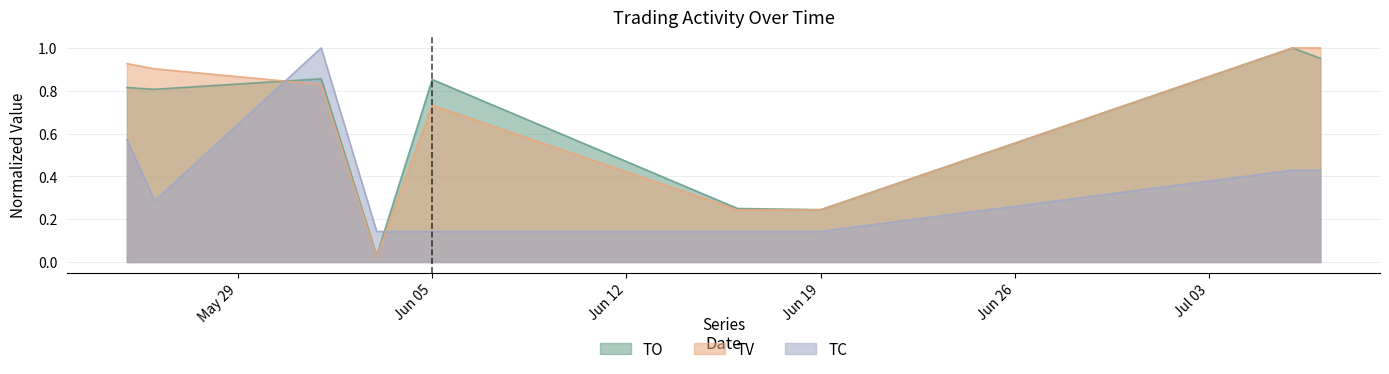

Reading left to right, extract all data points from this chart.

TO: 0.8	0.8	0.9	0.0	0.9	0.3	0.2	1.0	1.0
TV: 0.9	0.9	0.8	0.0	0.7	0.2	0.2	1.0	1.0
TC: 0.6	0.3	1.0	0.1	0.1	0.1	0.1	0.4	0.4